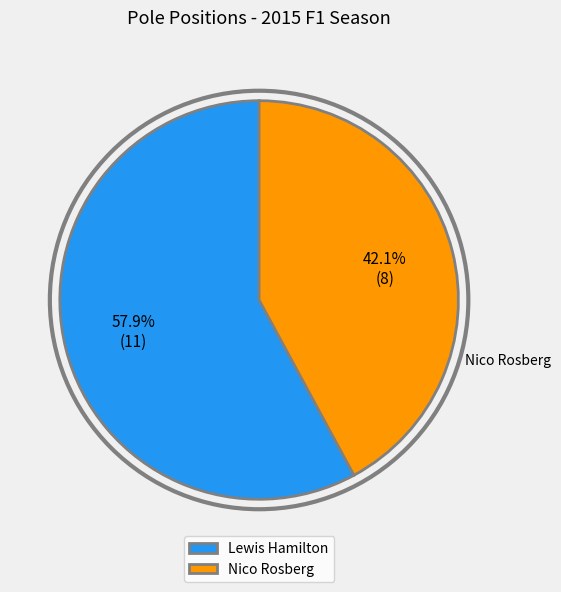

Rank the categories by value from lowest to highest.

Nico Rosberg, Lewis Hamilton